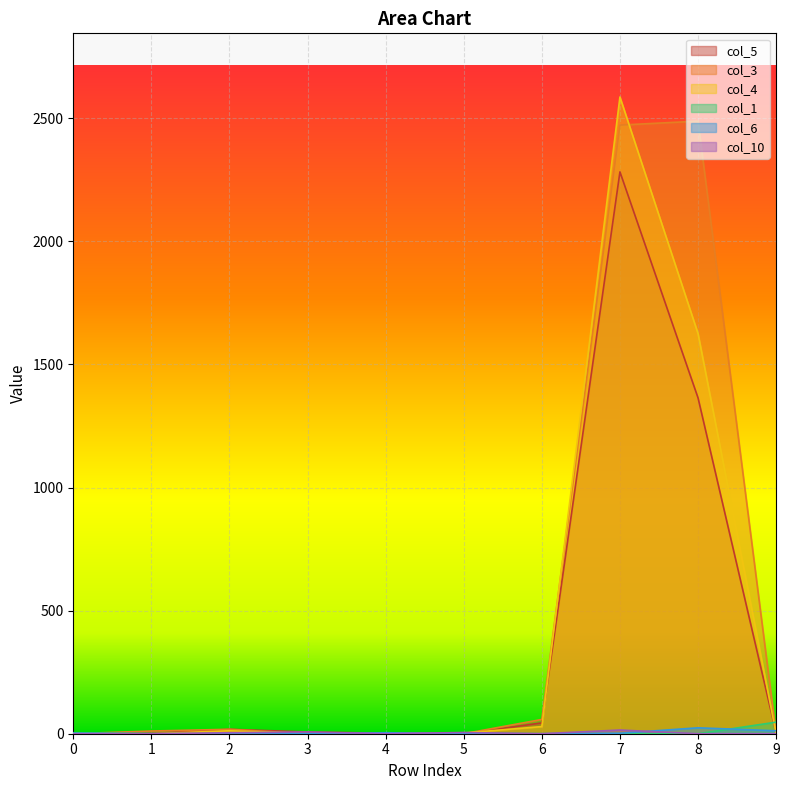

How many values in col_3 are above zero?

5